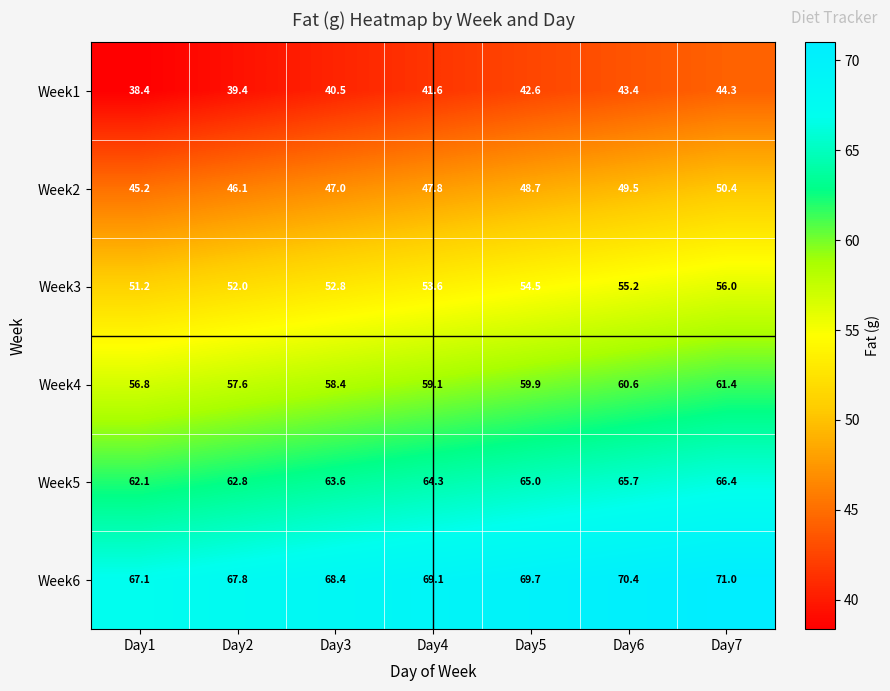

What is the average value of the Week6 series?

69.1